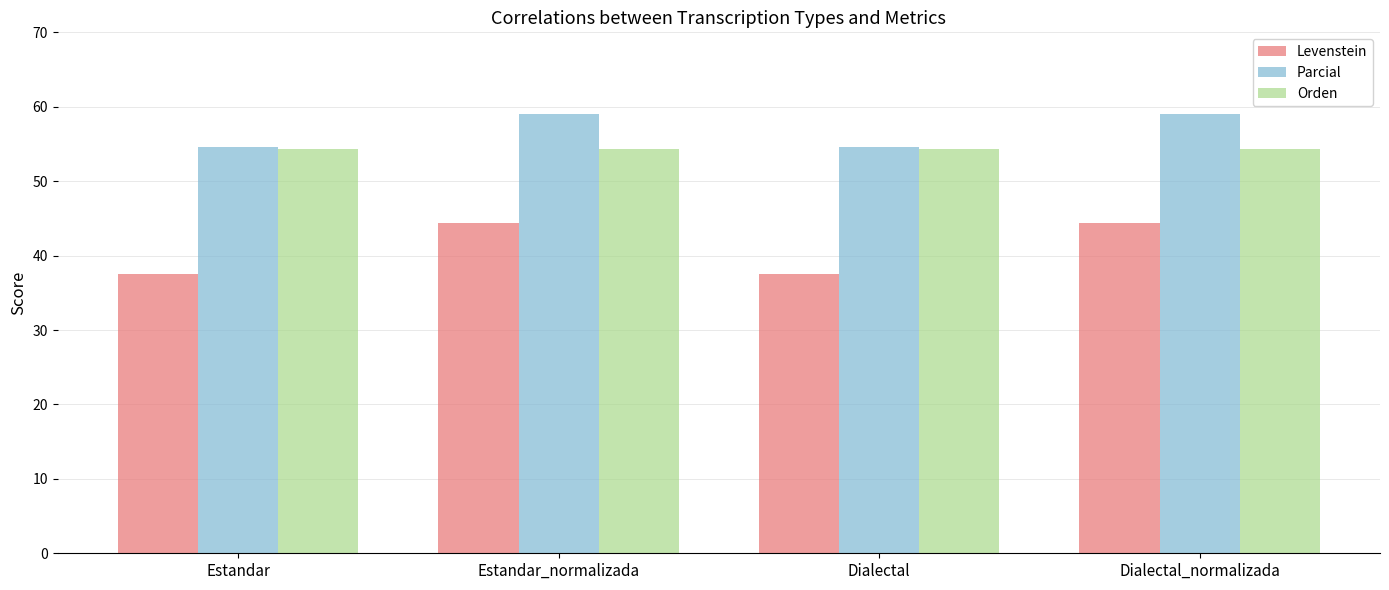

What is the label of the 4th bar from the right?

Estandar